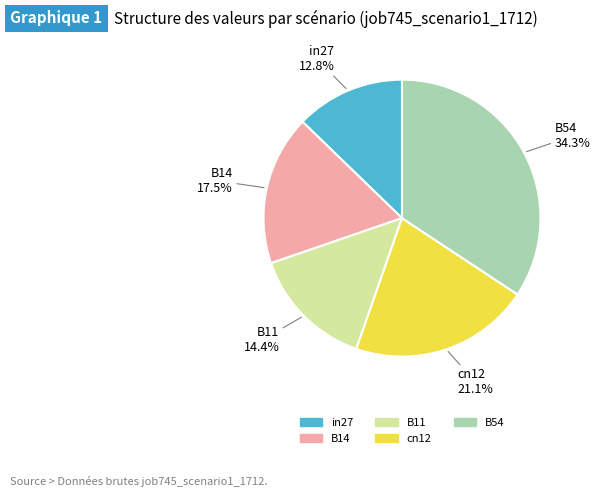

Which has a higher value, cn12 or B54?

B54